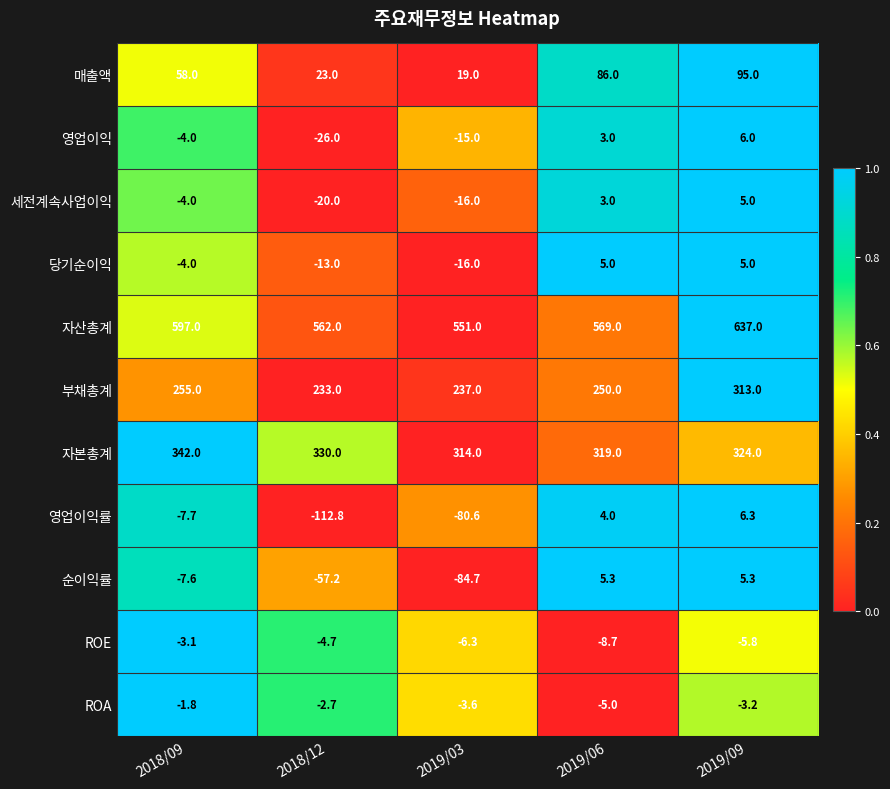

What is the minimum value for 부채총계?

233.0